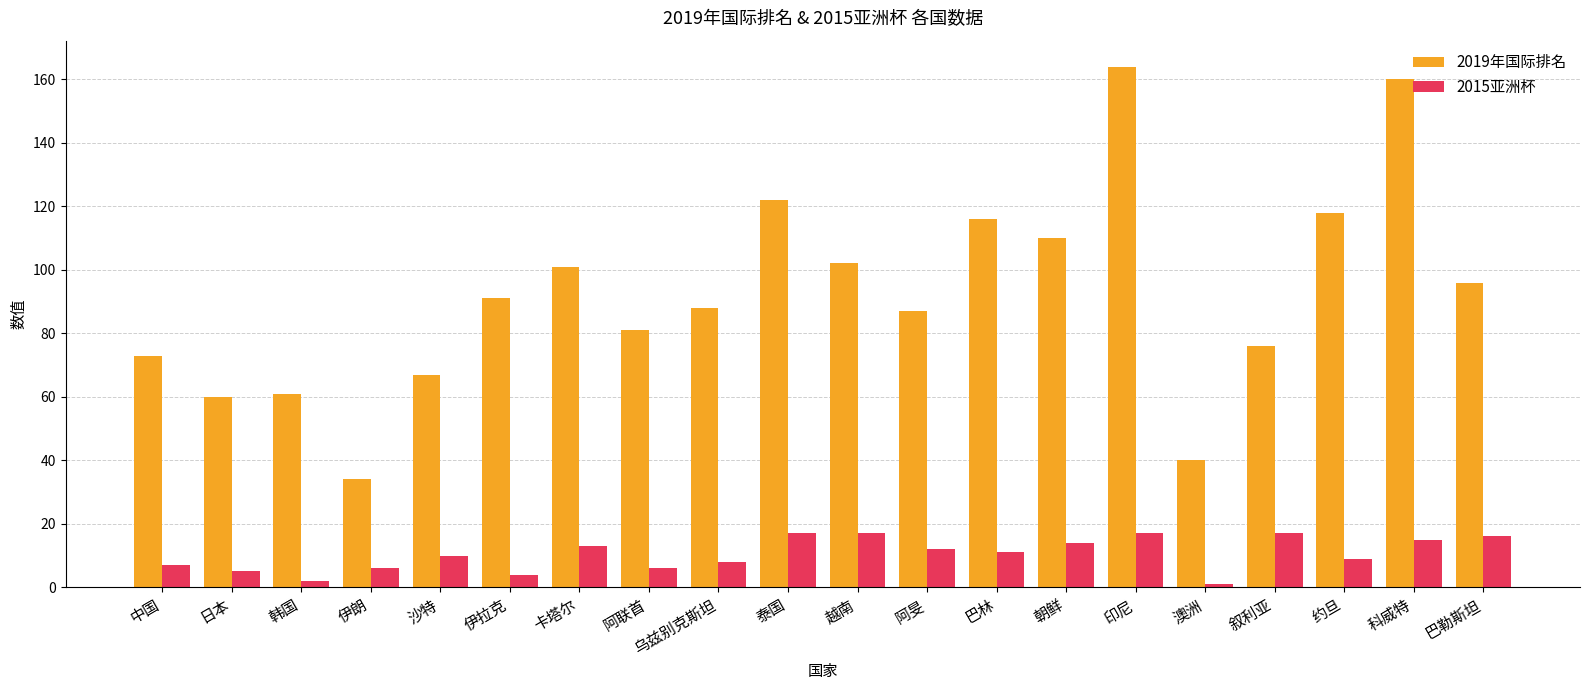

What is the sum of the 2019年国际排名 values at 巴林 and 科威特?

276